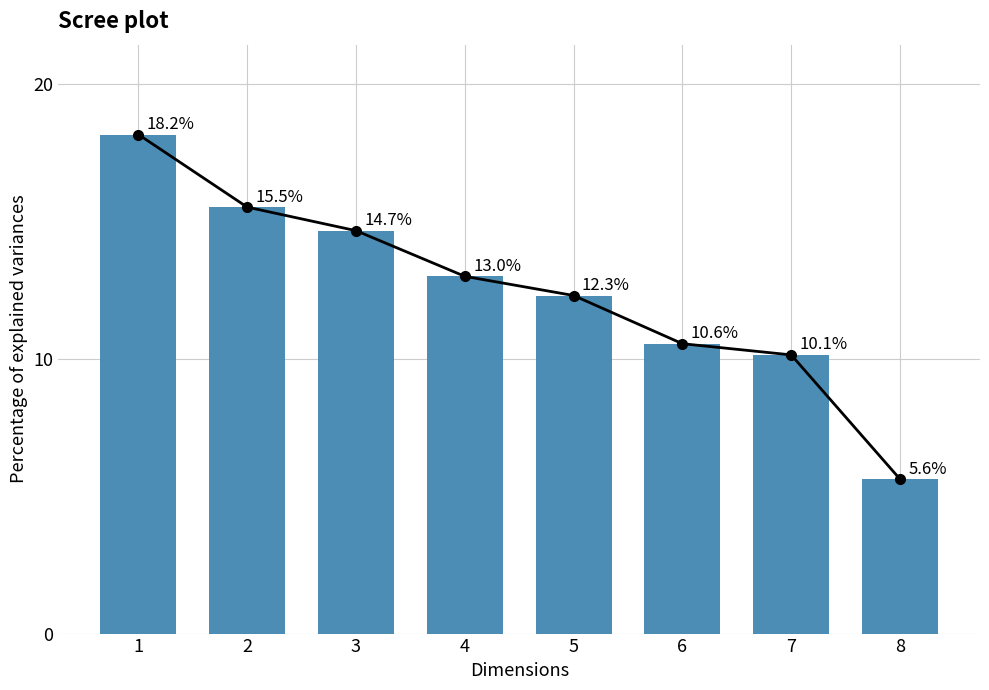

What is the difference between the values at 8 and 5?

6.7